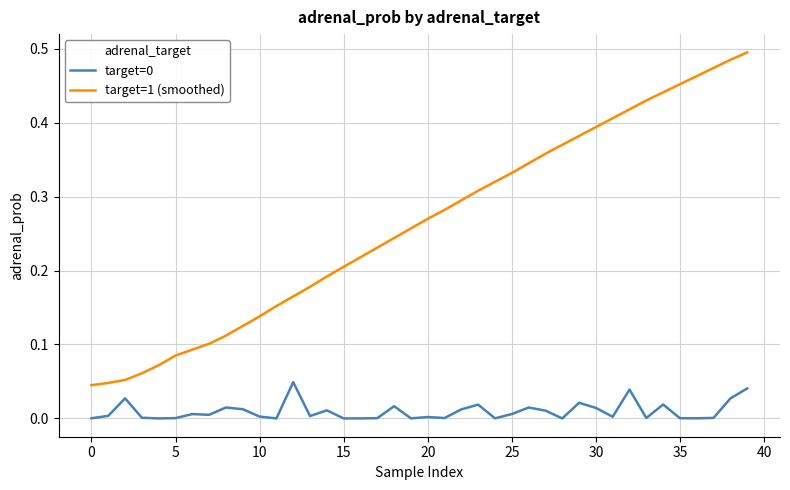

Which series has the largest total across all categories?

target=1 (smoothed)